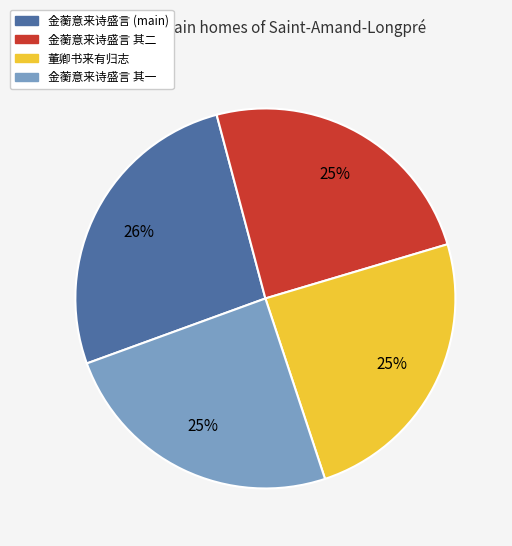

Does any single category account for the majority?

No